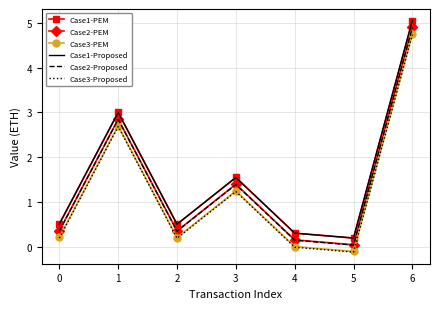

True or false: Case3-Proposed has more than 1 interior local peaks.

True